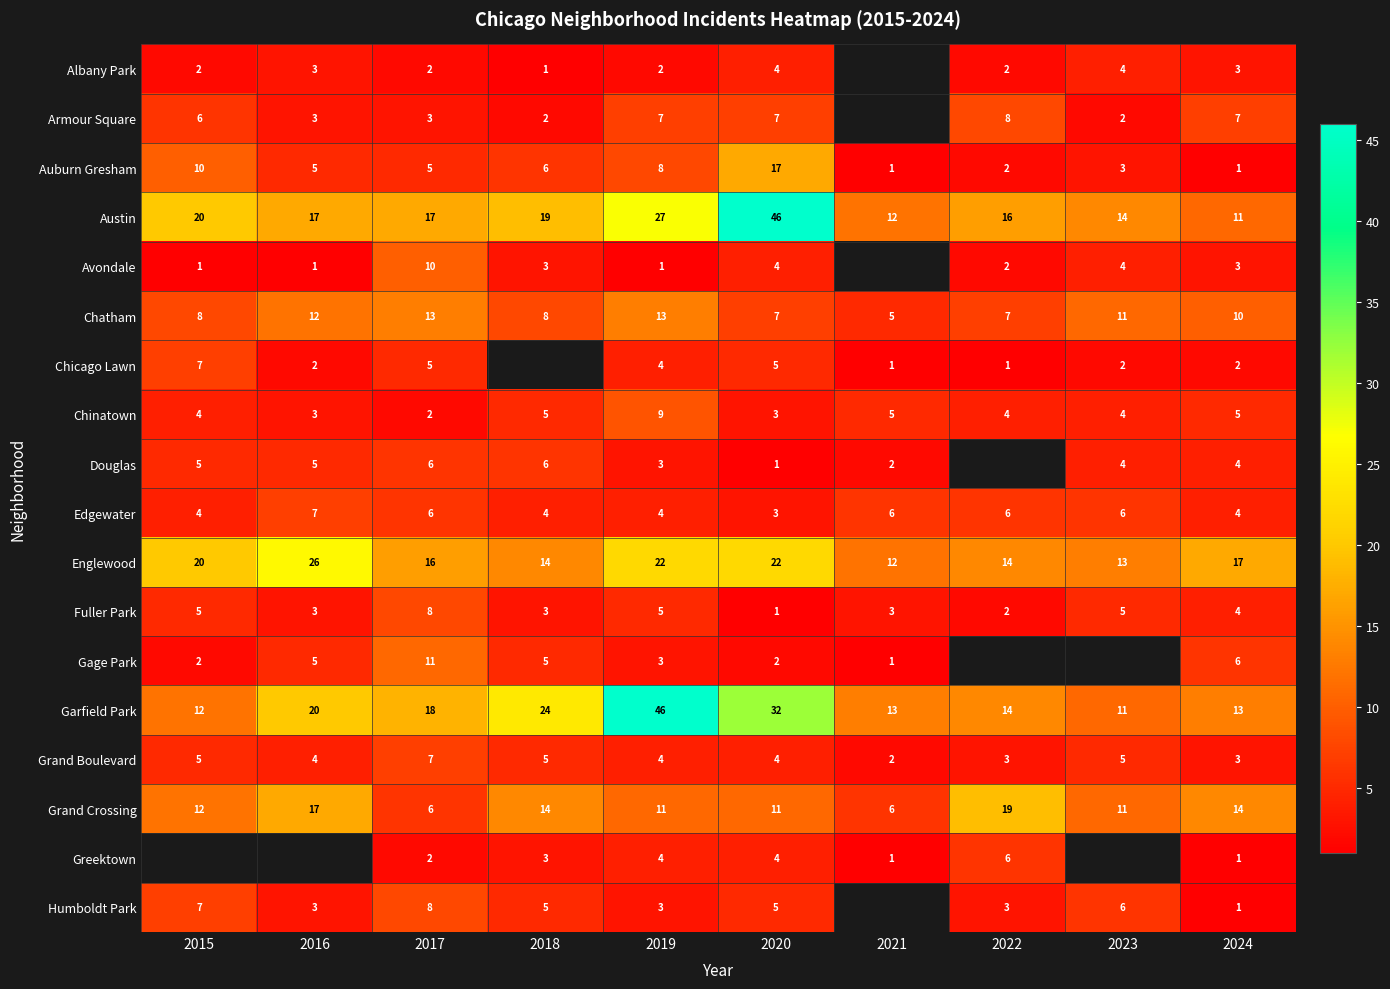

Read the Grand Boulevard value at 2016.

4